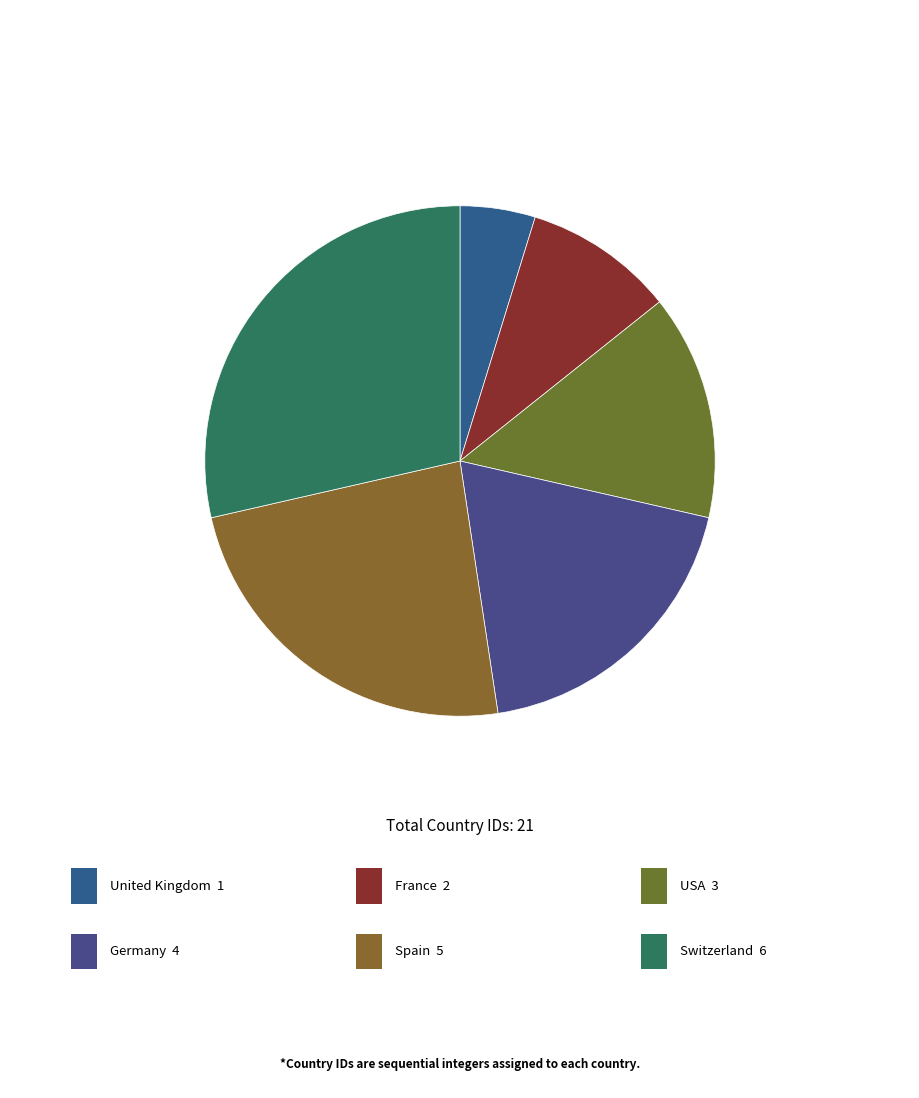

Count the number of slices in the pie.

6